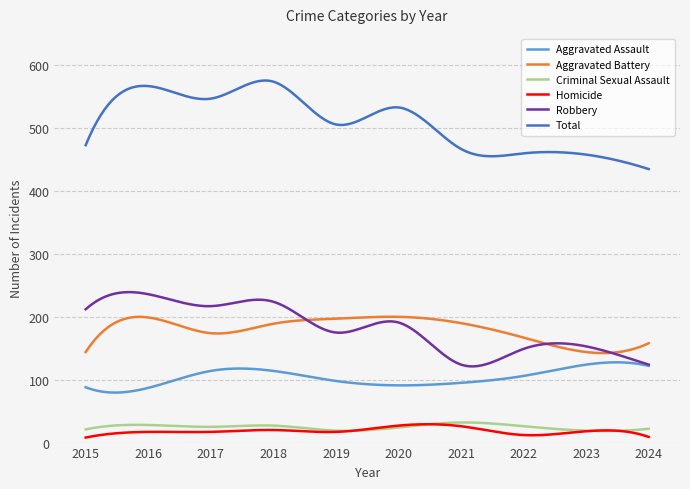

In Criminal Sexual Assault, how many points are higher than both neighbors (excluding endpoints)?

3